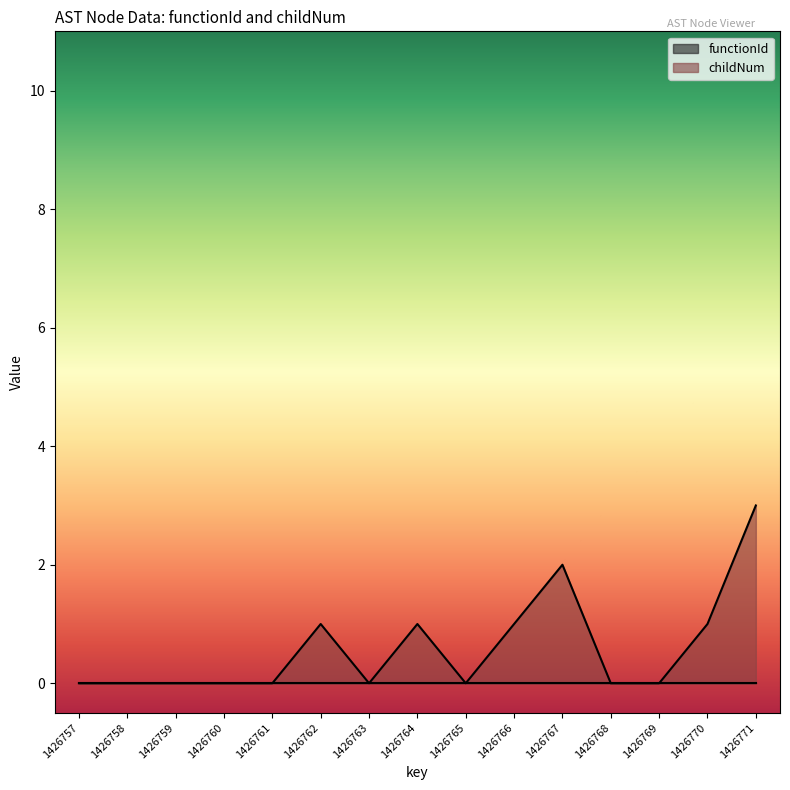

How many interior local peaks (higher than both neighbors) does the data have?

3